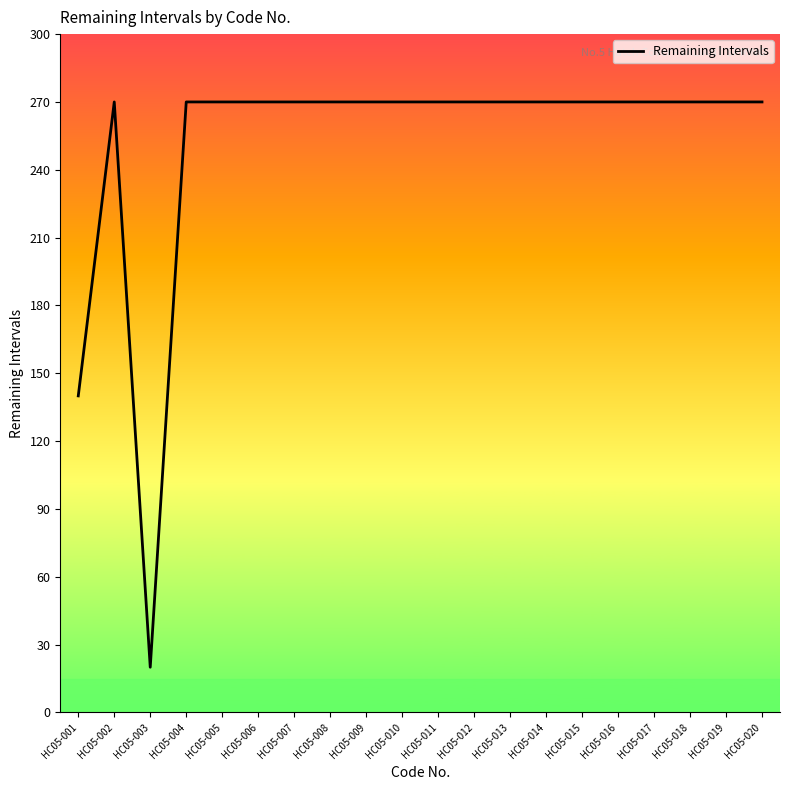

At which label is the value closest to 145?

HC05-001